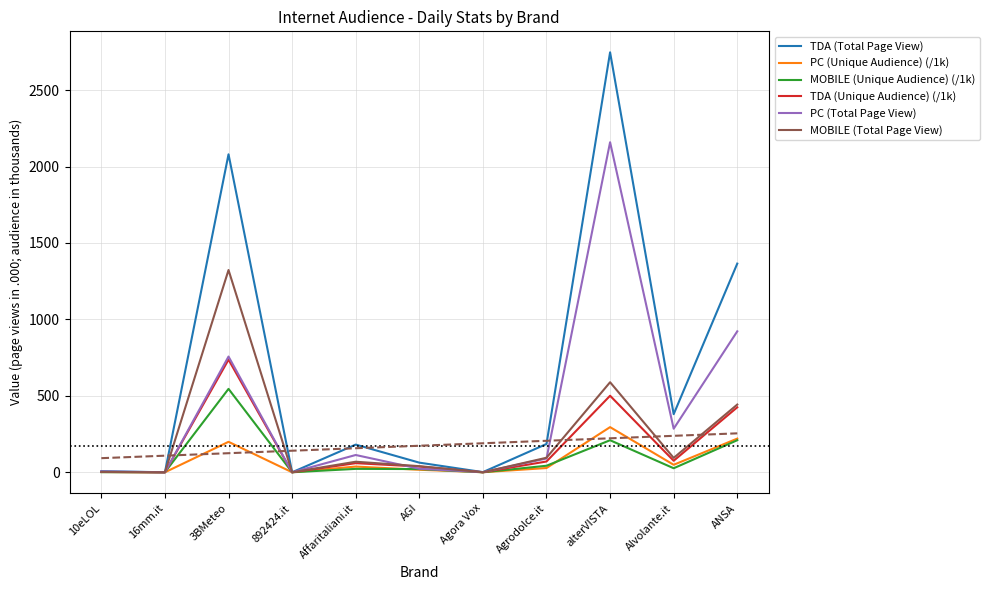

How many interior local valleys does the TDA (Total Page View) series have?

4